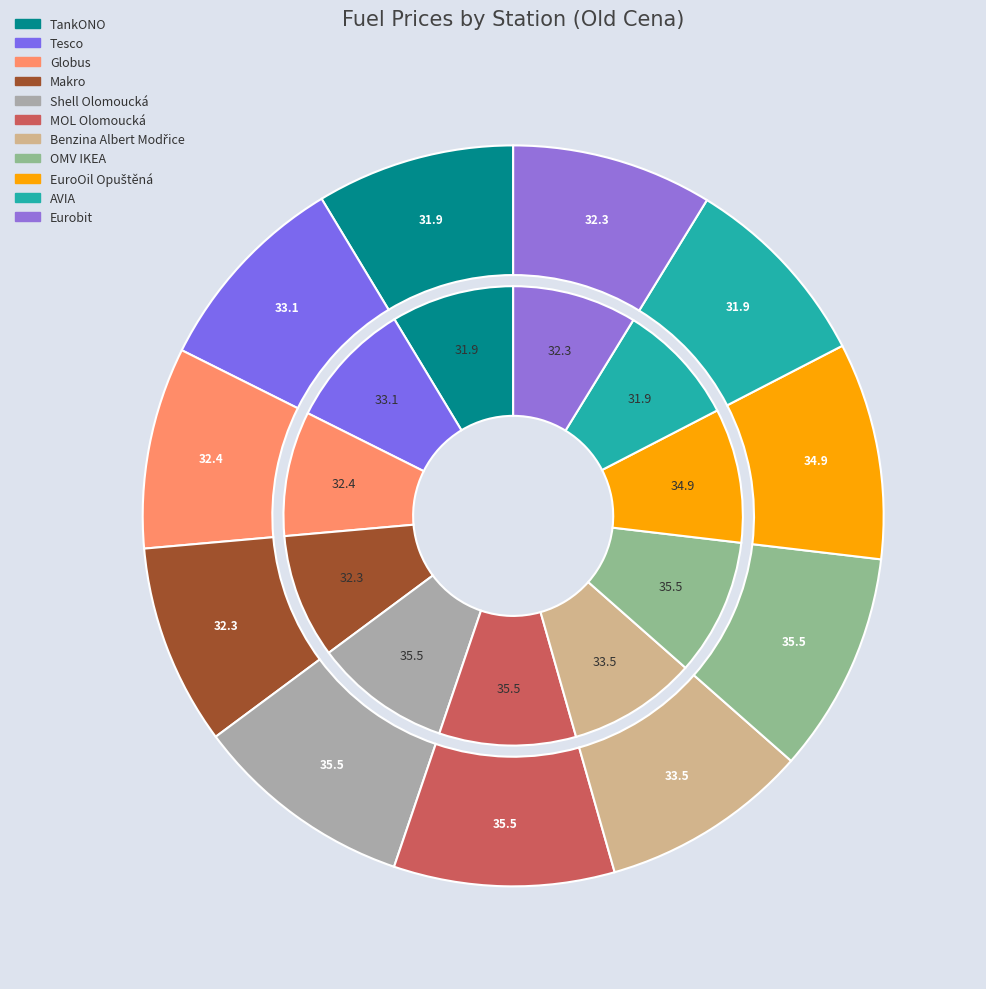

Does Globus represent more than half of the total?

No